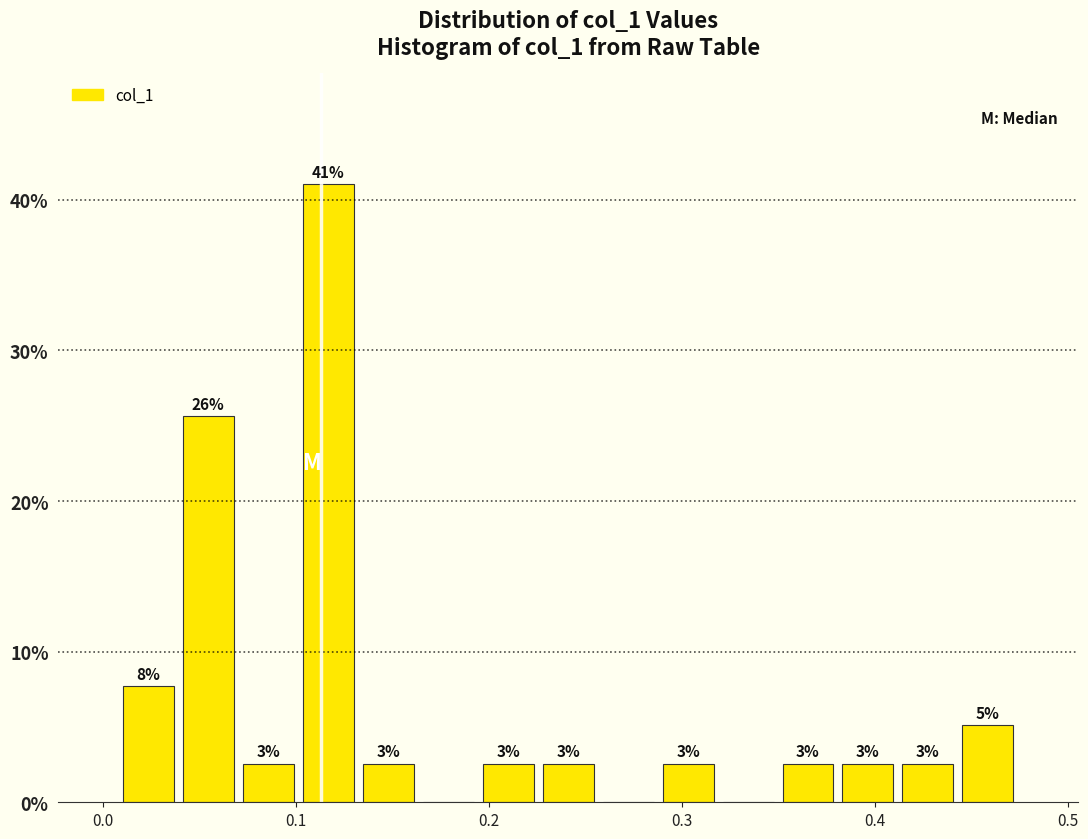

Read against the x-axis, roughly where is the centre of the tallest bar?

0.12